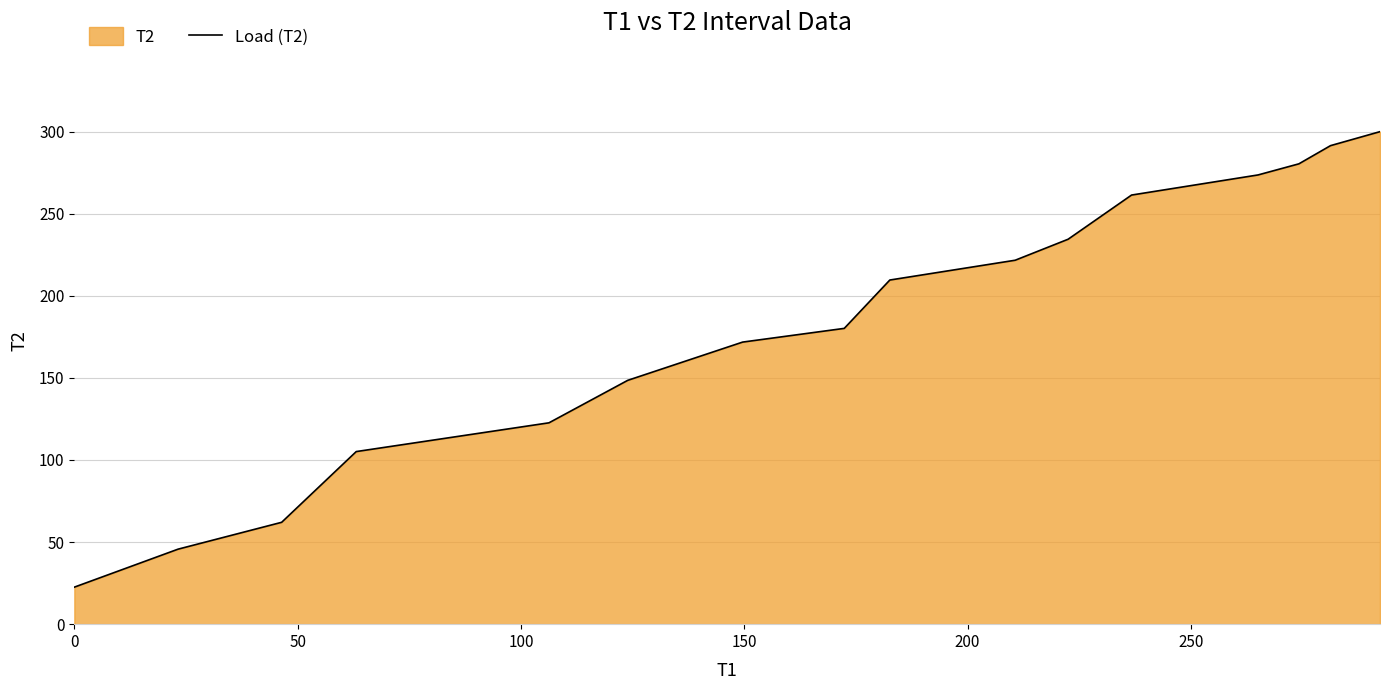

What is the difference between the maximum and second lowest values?

254.3